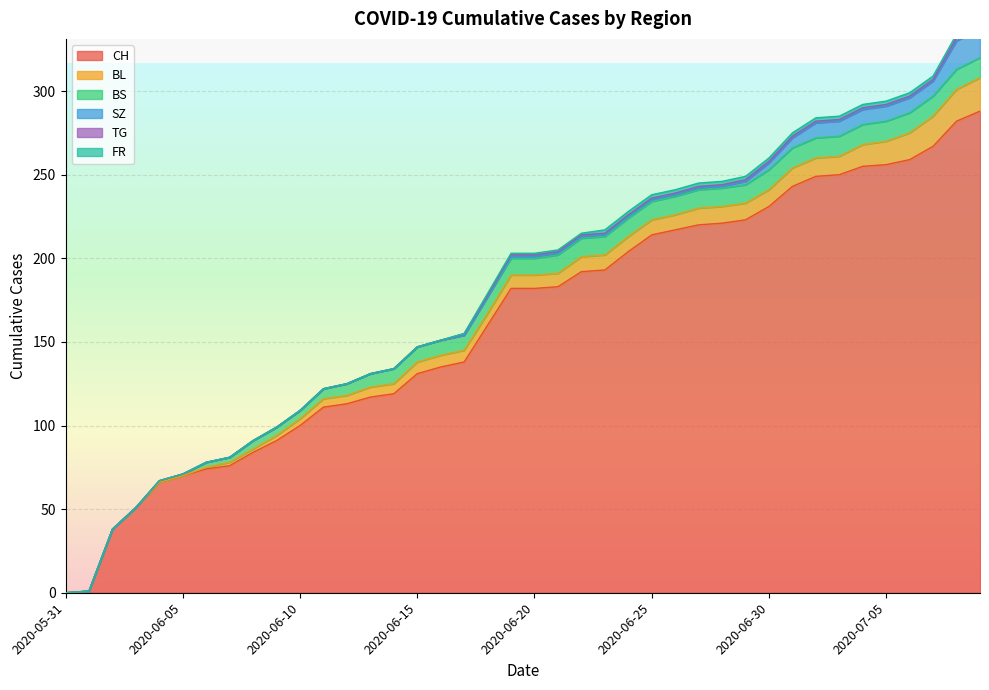

At which category does the chart reach its minimum across all series?

2020-05-31